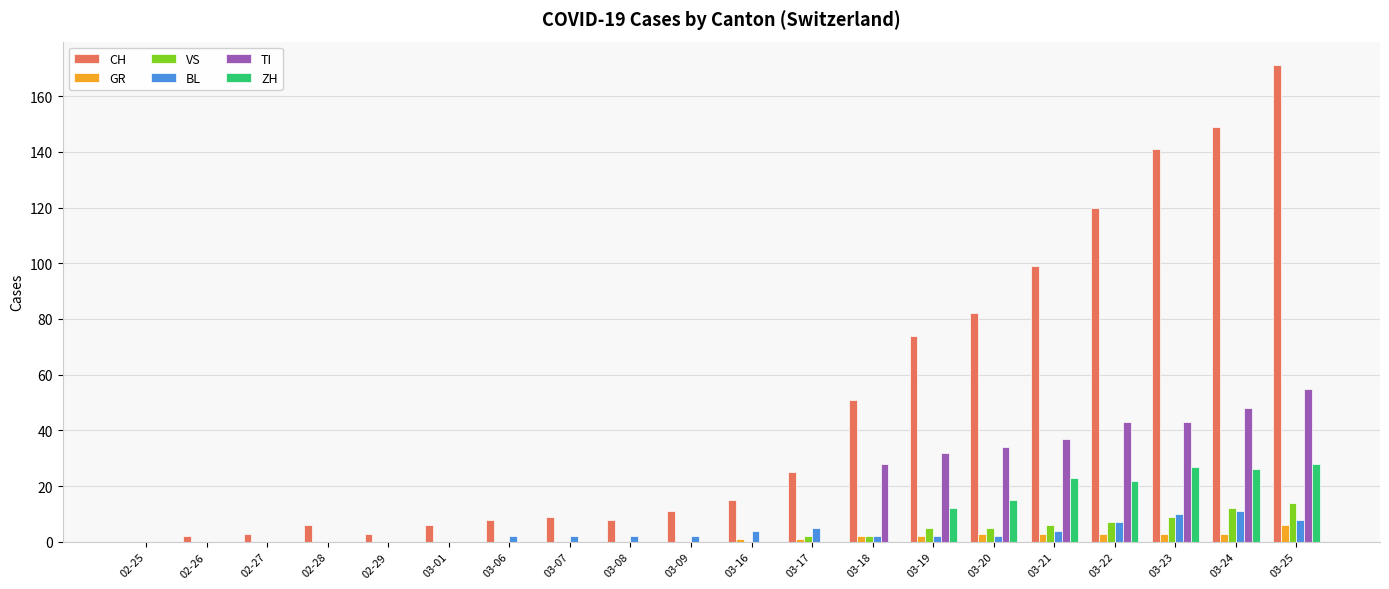

Which series has the widest spread of values?

CH